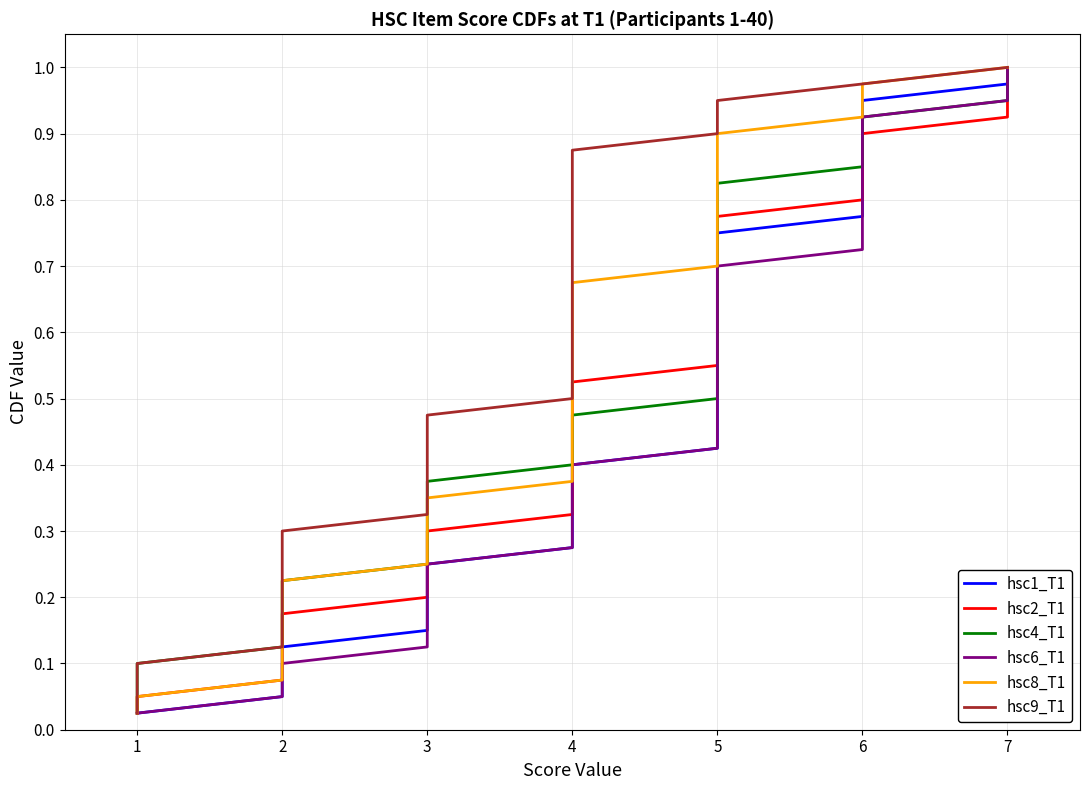

Which series changed the most between 3 and 27?

hsc1_T1